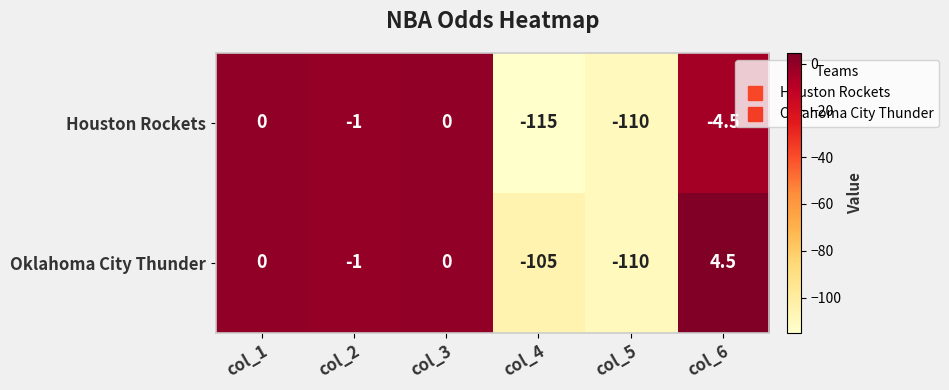

Is it true that Houston Rockets equals -155.3 at col_5?

False